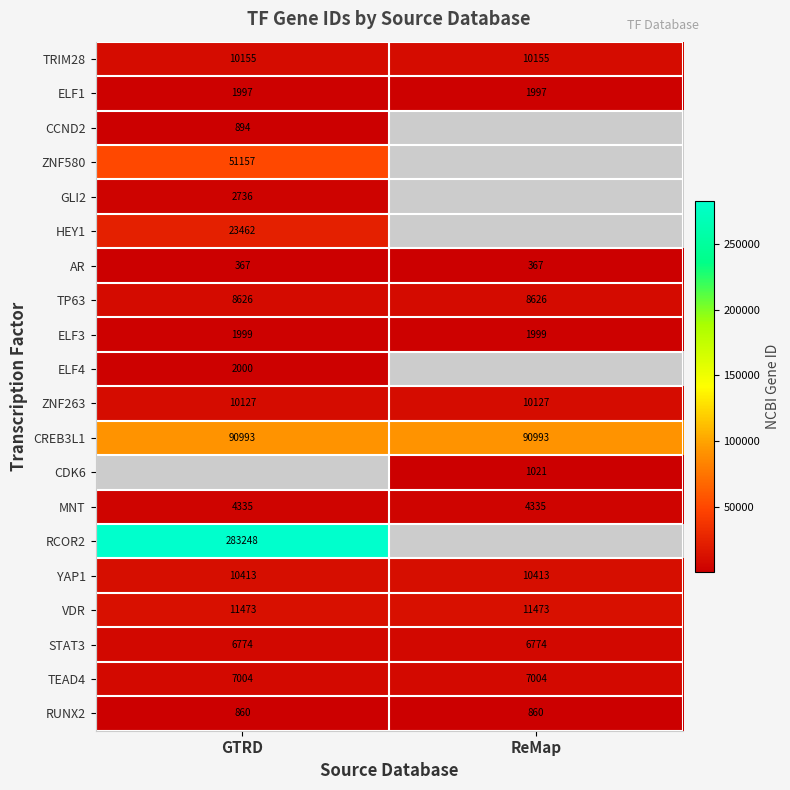

What is the minimum value shown in the chart?

367.0